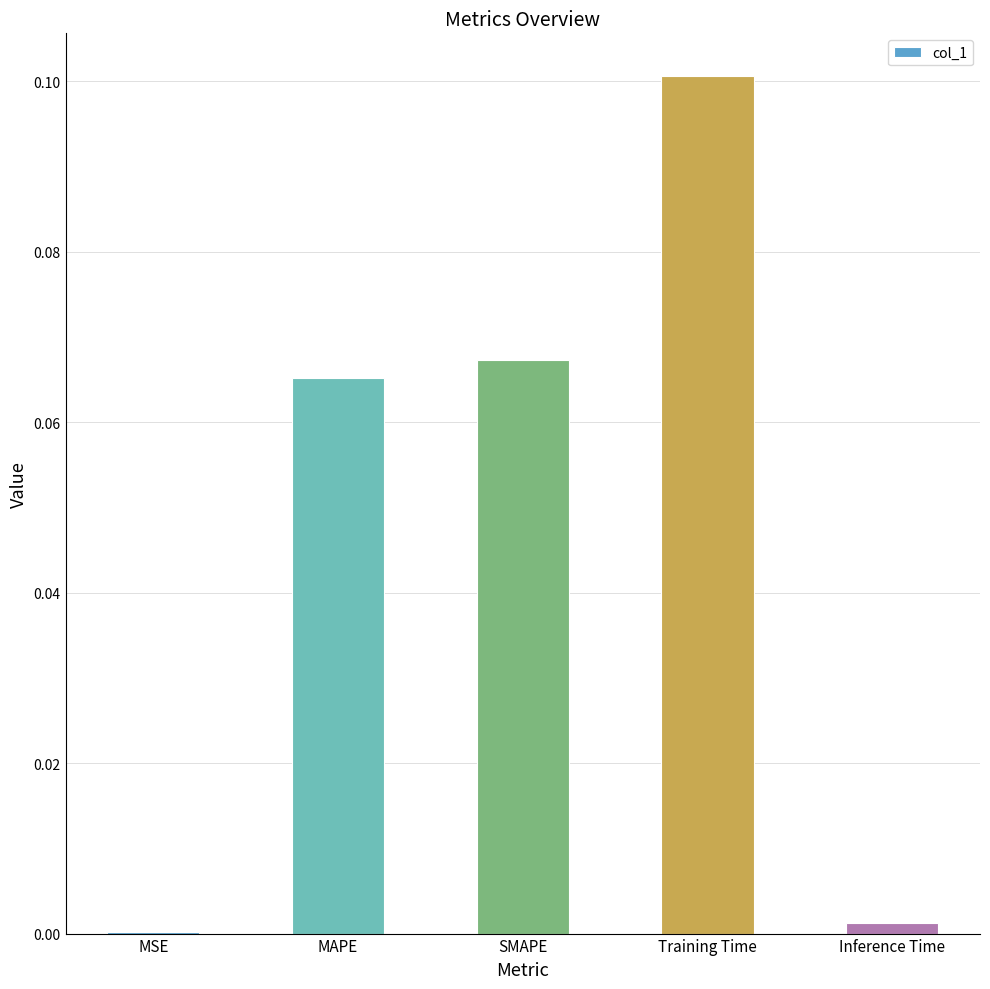

True or false: the data shows 0.0 at Inference Time.

True